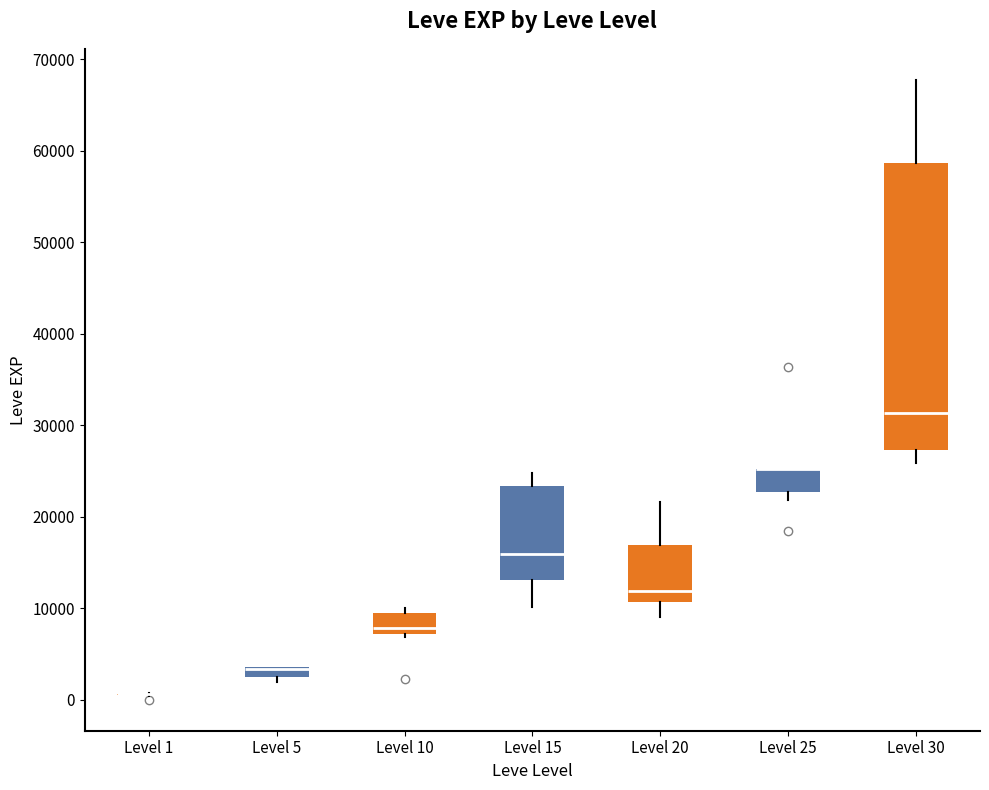

Comparing the boxes themselves (not the whiskers), which one is the tallest?

Level 30